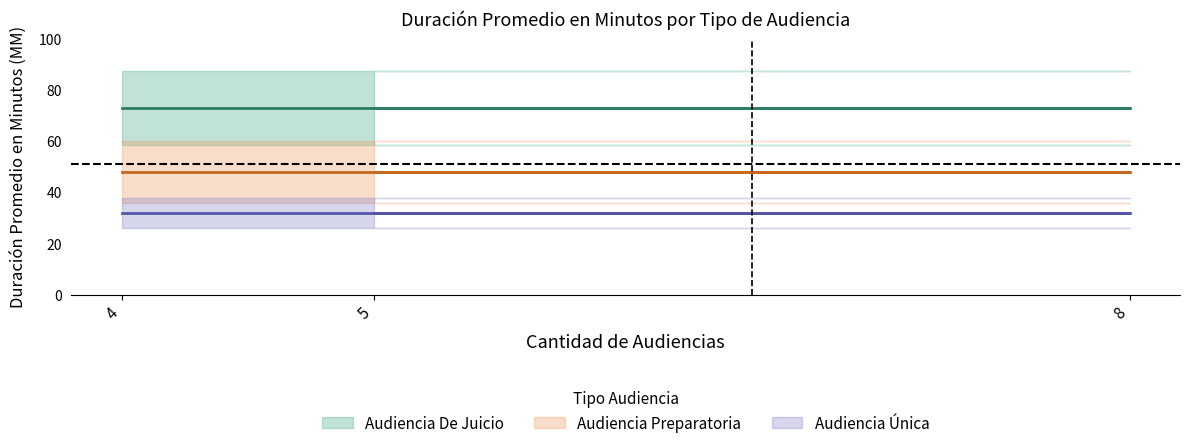

What is the approximate value of Audiencia De Juicio at 5?

73